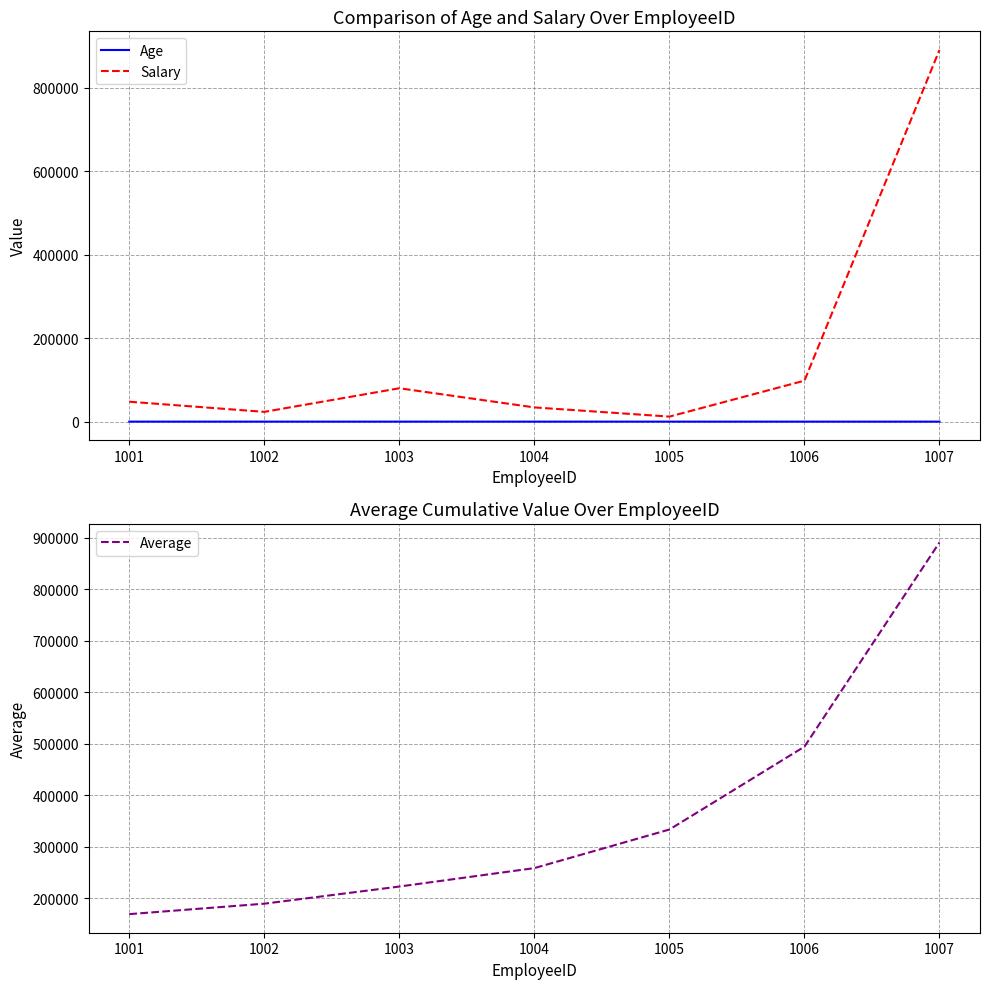

At which category does Salary reach its first local valley?

1002